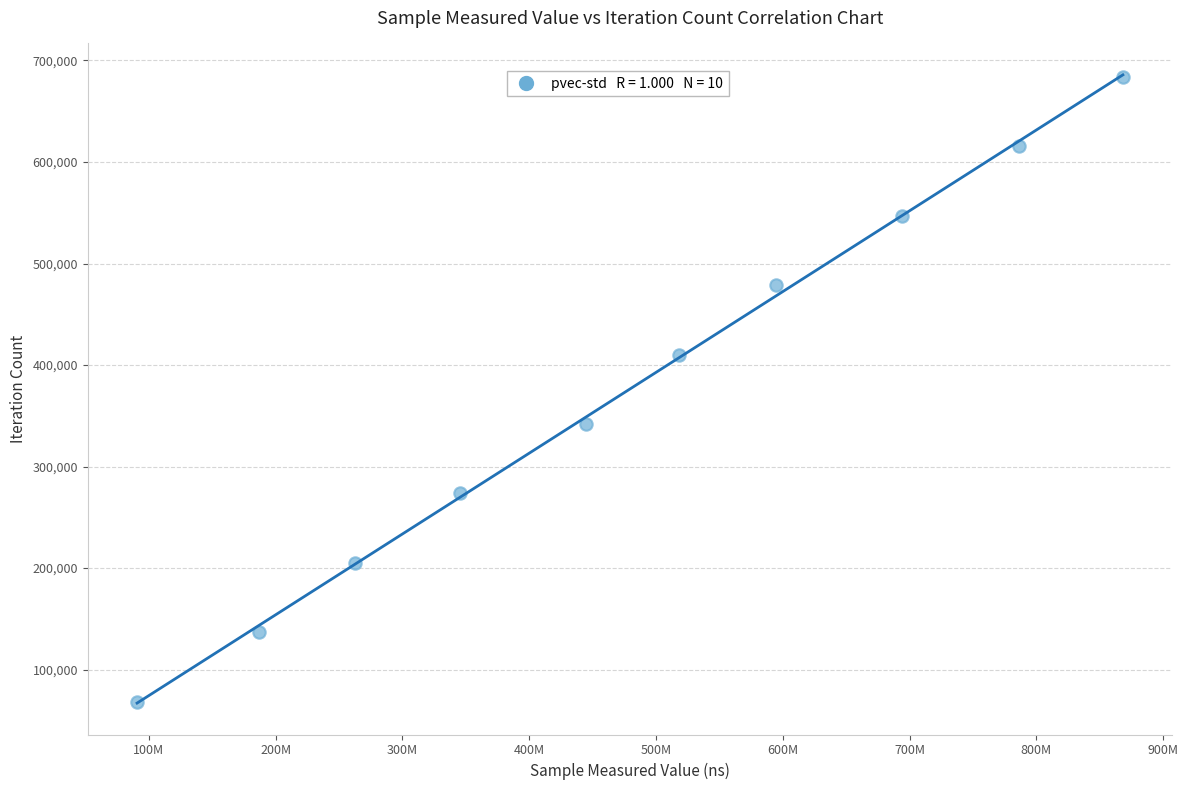

What is the average X value?

479136378